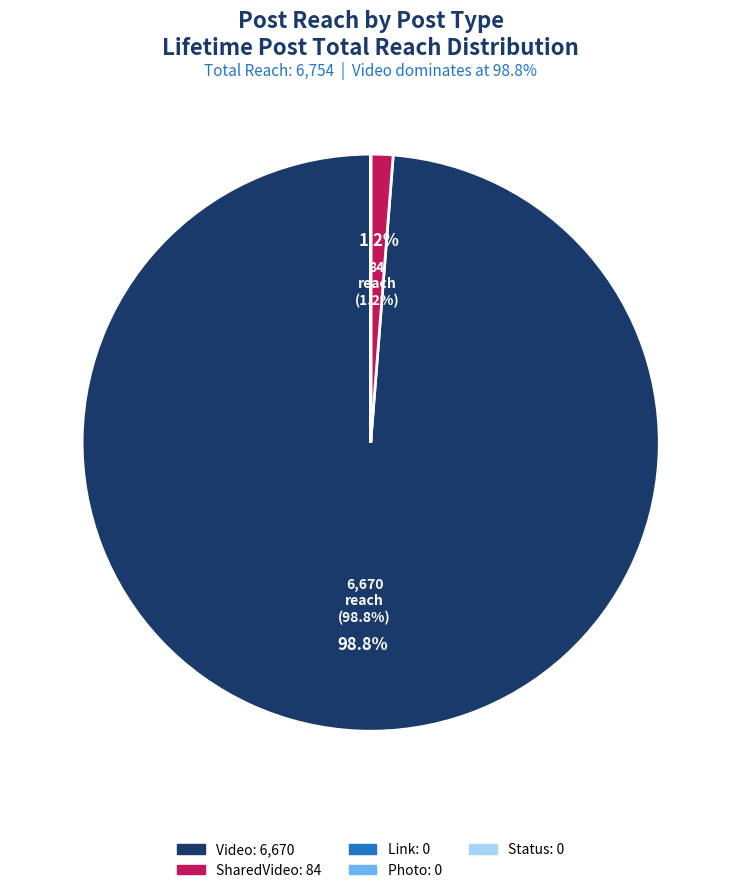

Is there any slice that represents more than half of the pie?

Yes